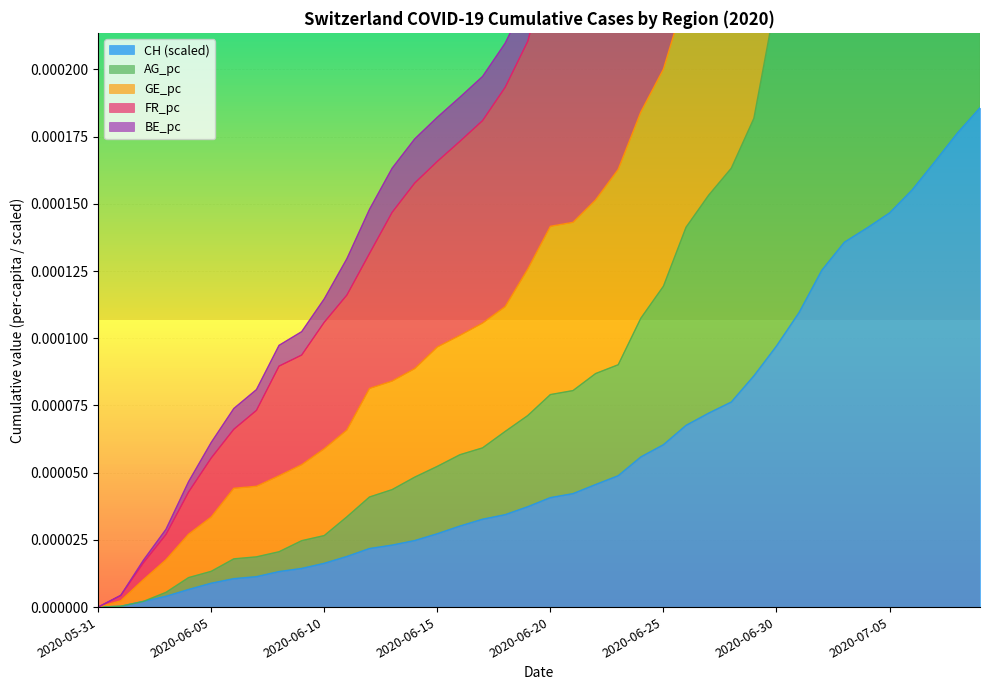

What is the label of the 22nd point from the left?

21